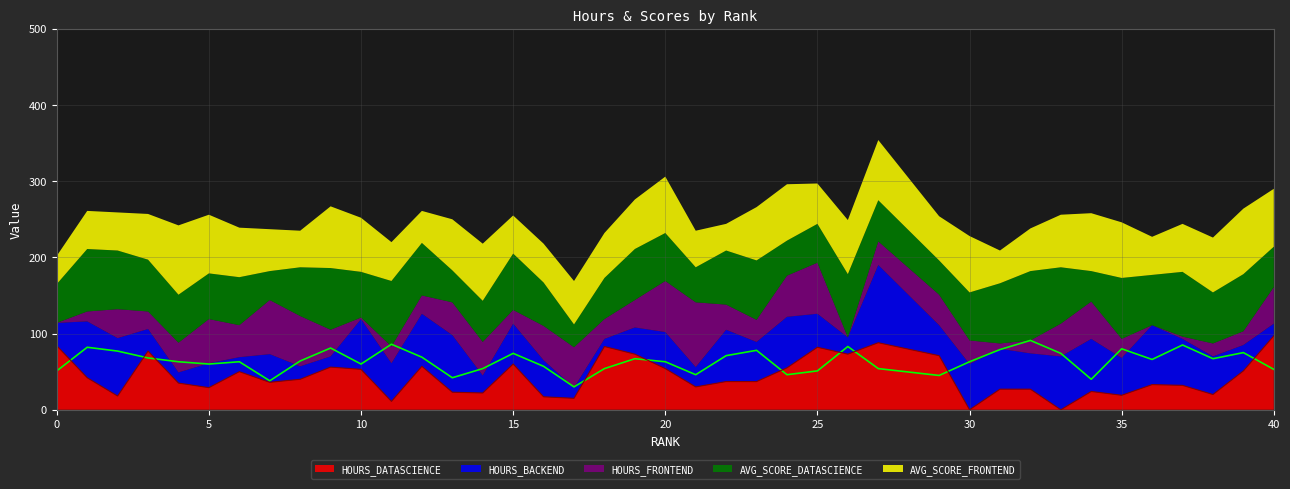

Between 7 and 25, which is larger?

25